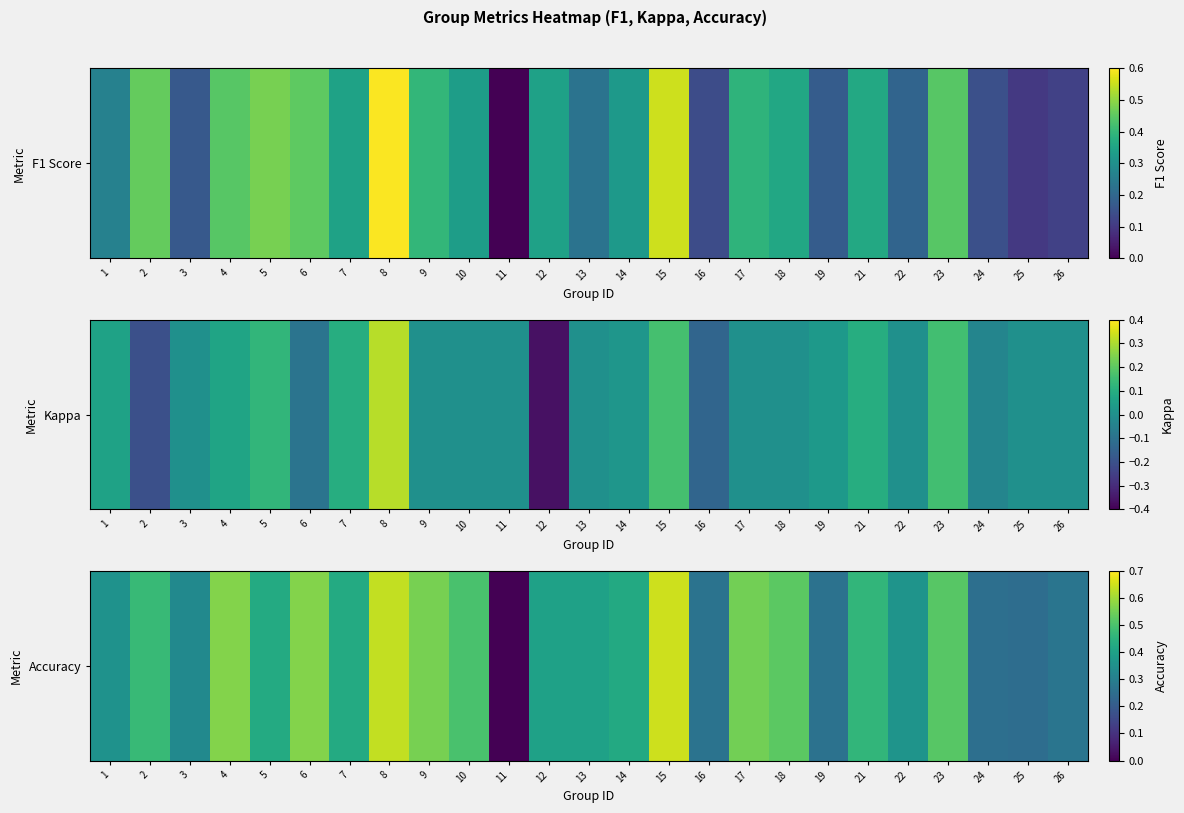

Which category has the highest value across all series?

15